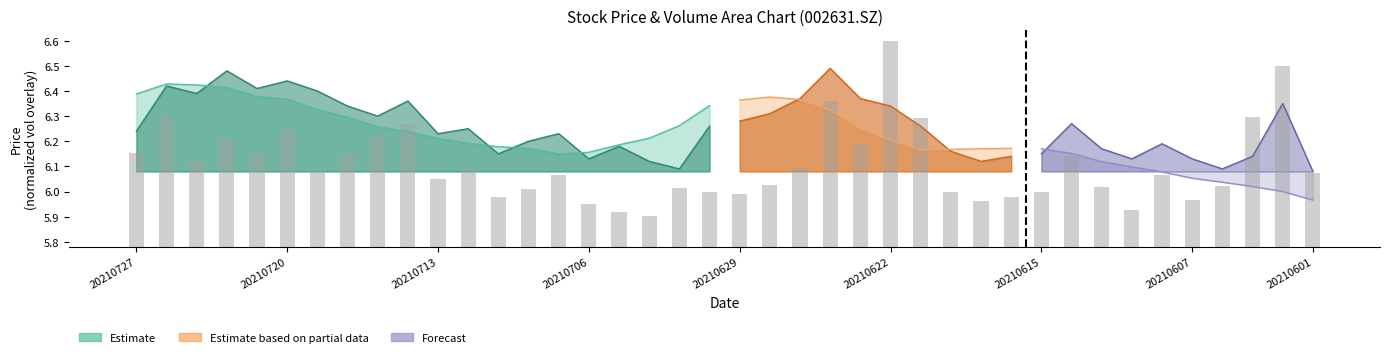

Where is the data nearest to the value 0?

17